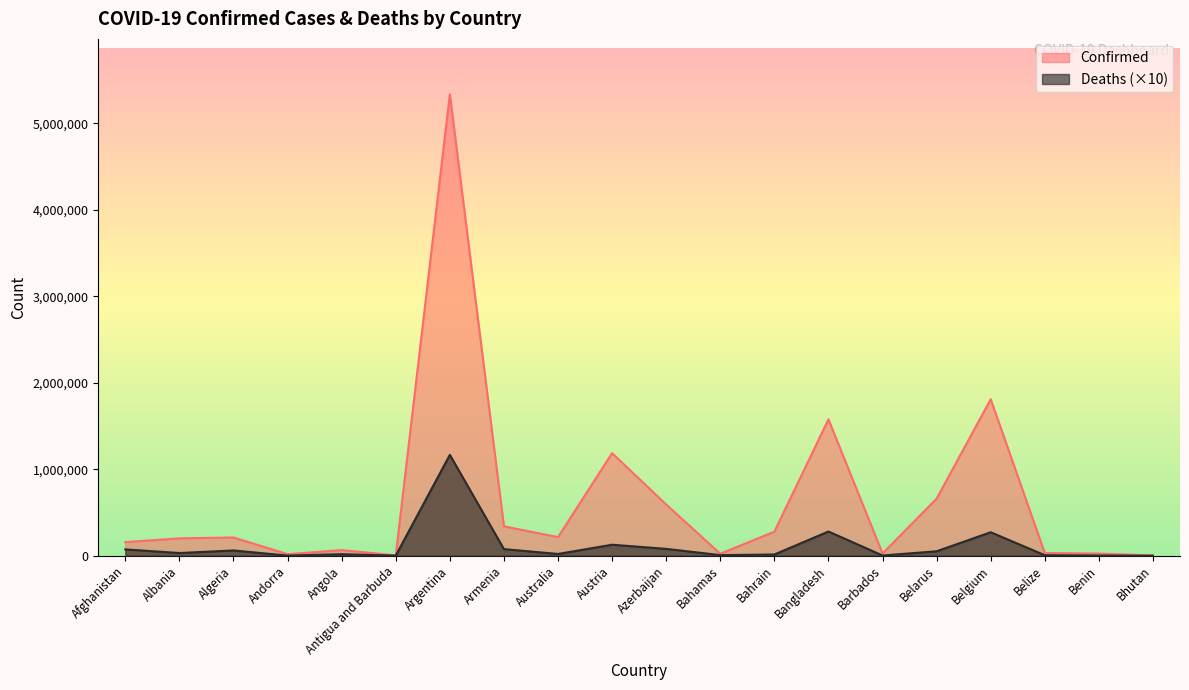

Reading left to right, list all the values displayed in this chart.

Confirmed: Afghanistan=157412	Albania=200639	Algeria=210921	Andorra=17658	Angola=65208	Antigua and Barbuda=4141	Argentina=5335310	Armenia=339977	Australia=214886	Austria=1185982	Azerbaijan=591885	Bahamas=22809	Bahrain=277752	Bangladesh=1576827	Barbados=25627	Belarus=660204	Belgium=1809557	Belize=30618	Benin=24863	Bhutan=2640
Deaths: Afghanistan=73110	Albania=31040	Algeria=60830	Andorra=1320	Angola=17350	Antigua and Barbuda=1170	Argentina=1166170	Armenia=76440	Australia=20320	Austria=126930	Azerbaijan=79050	Bahamas=6850	Bahrain=13940	Bangladesh=279860	Barbados=2330	Belarus=51300	Belgium=271200	Belize=5780	Benin=1610	Bhutan=30